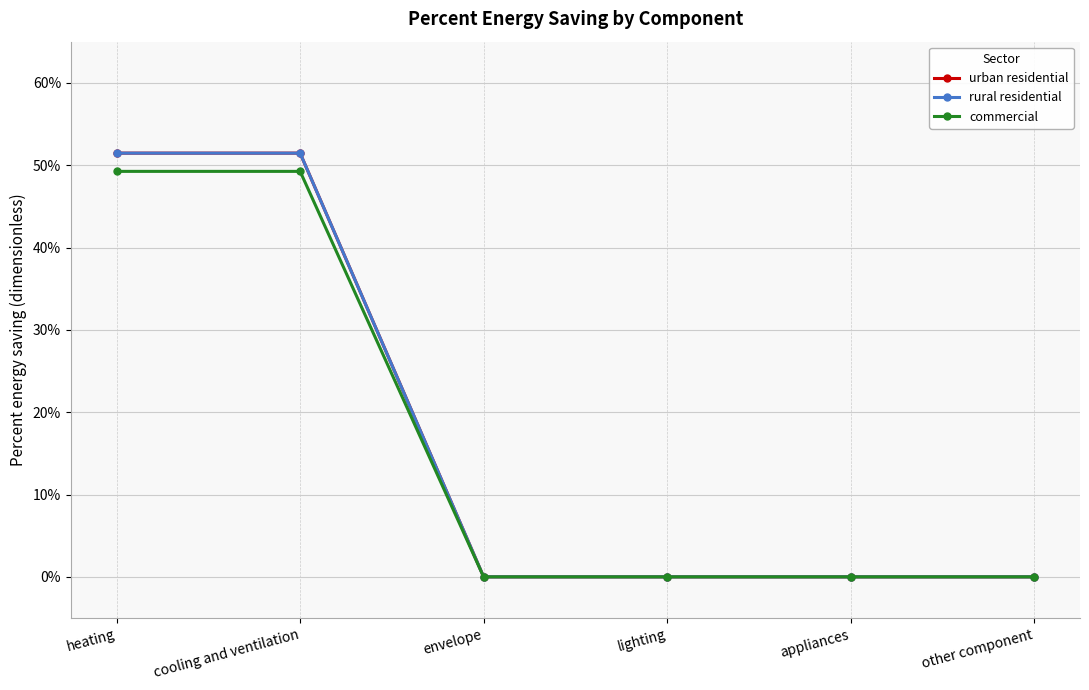

Which label corresponds to the largest value in the chart?

heating